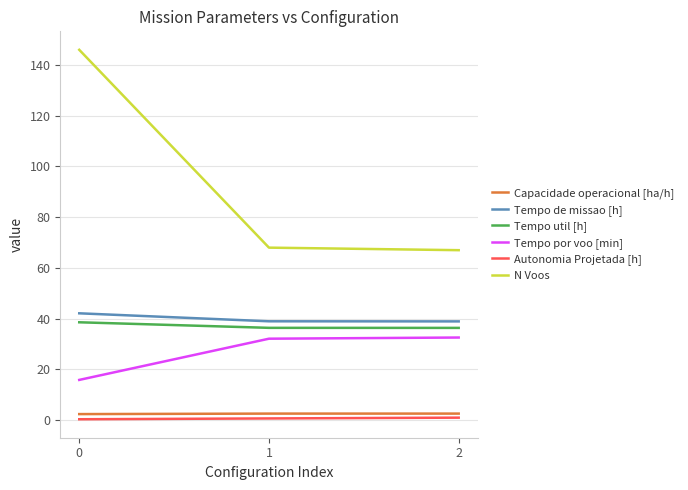

List the series in order of their peak value, lowest first.

Autonomia Projetada [h], Capacidade operacional [ha/h], Tempo por voo [min], Tempo util [h], Tempo de missao [h], N Voos